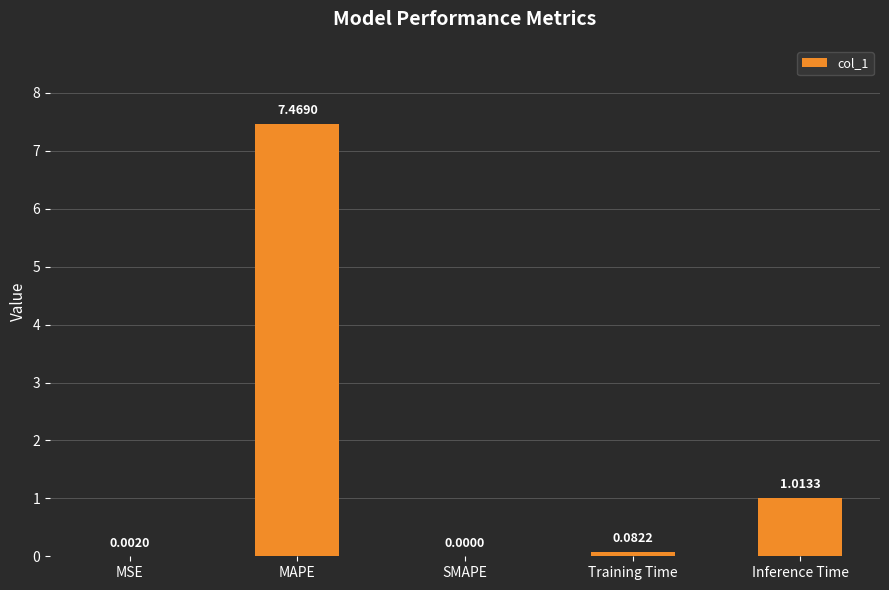

Is it true that the value at MAPE is 7.5?

True